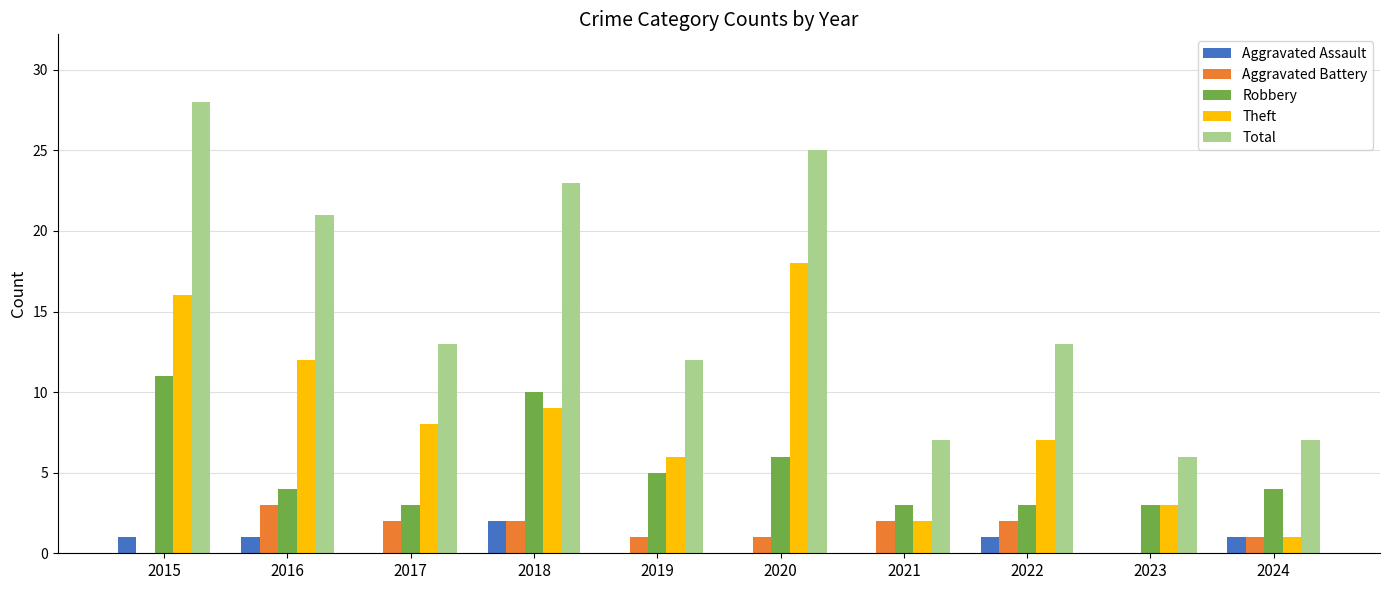

Reading right to left, list all the values displayed in this chart.

Aggravated Assault: 2024=1	2023=0	2022=1	2021=0	2020=0	2019=0	2018=2	2017=0	2016=1	2015=1
Aggravated Battery: 2024=1	2023=0	2022=2	2021=2	2020=1	2019=1	2018=2	2017=2	2016=3	2015=0
Robbery: 2024=4	2023=3	2022=3	2021=3	2020=6	2019=5	2018=10	2017=3	2016=4	2015=11
Theft: 2024=1	2023=3	2022=7	2021=2	2020=18	2019=6	2018=9	2017=8	2016=12	2015=16
Total: 2024=7	2023=6	2022=13	2021=7	2020=25	2019=12	2018=23	2017=13	2016=21	2015=28